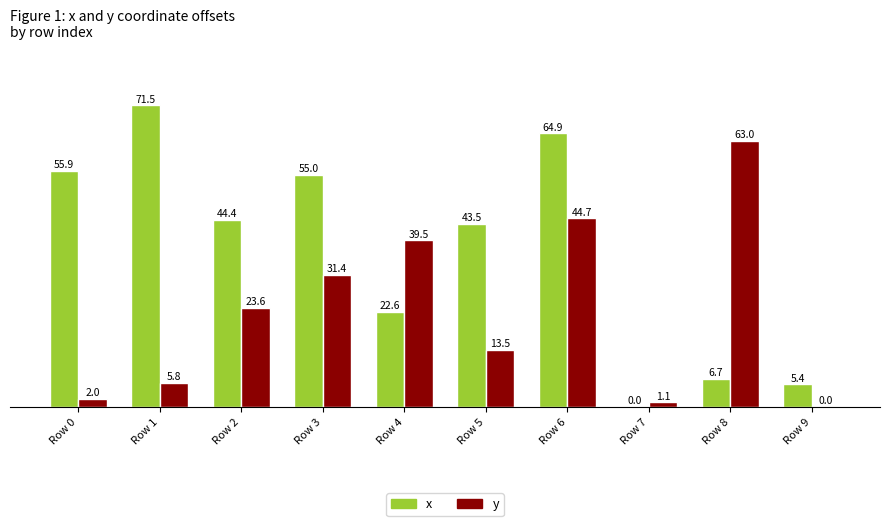

True or false: x has a value of 55.0 at Row 3.

True